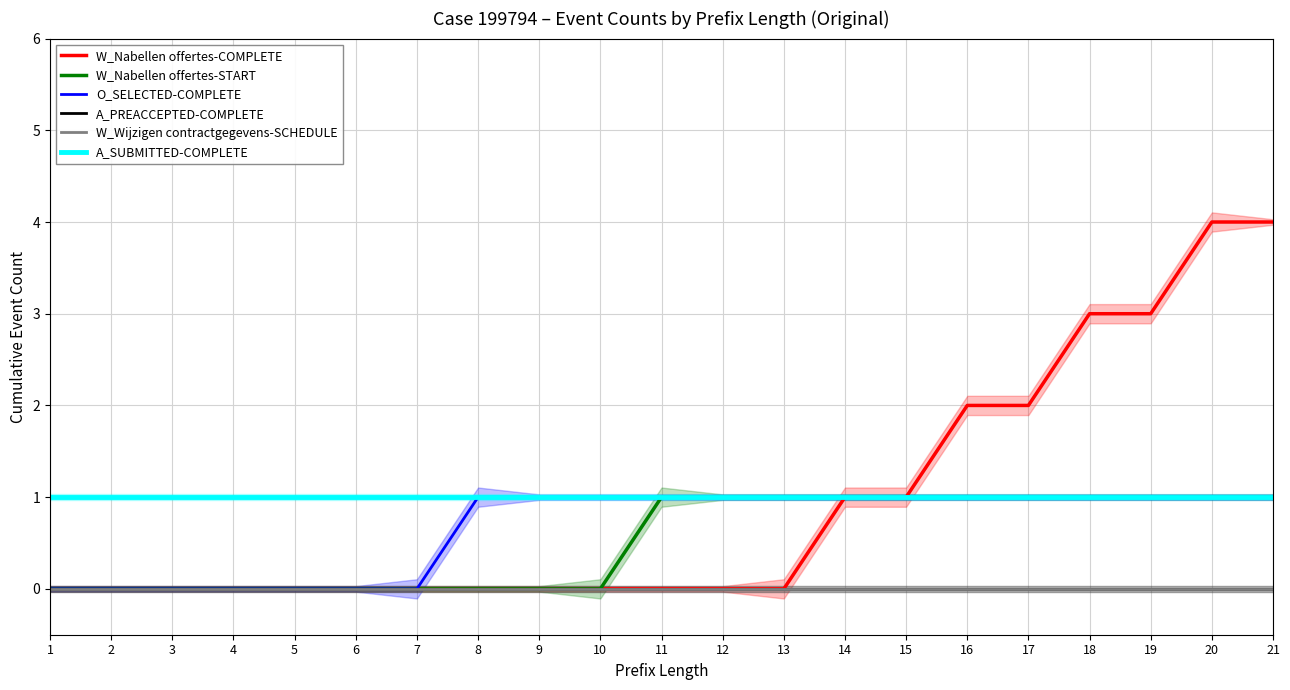

True or false: W_Nabellen offertes-COMPLETE and W_Nabellen offertes-START intersect in this chart.

False